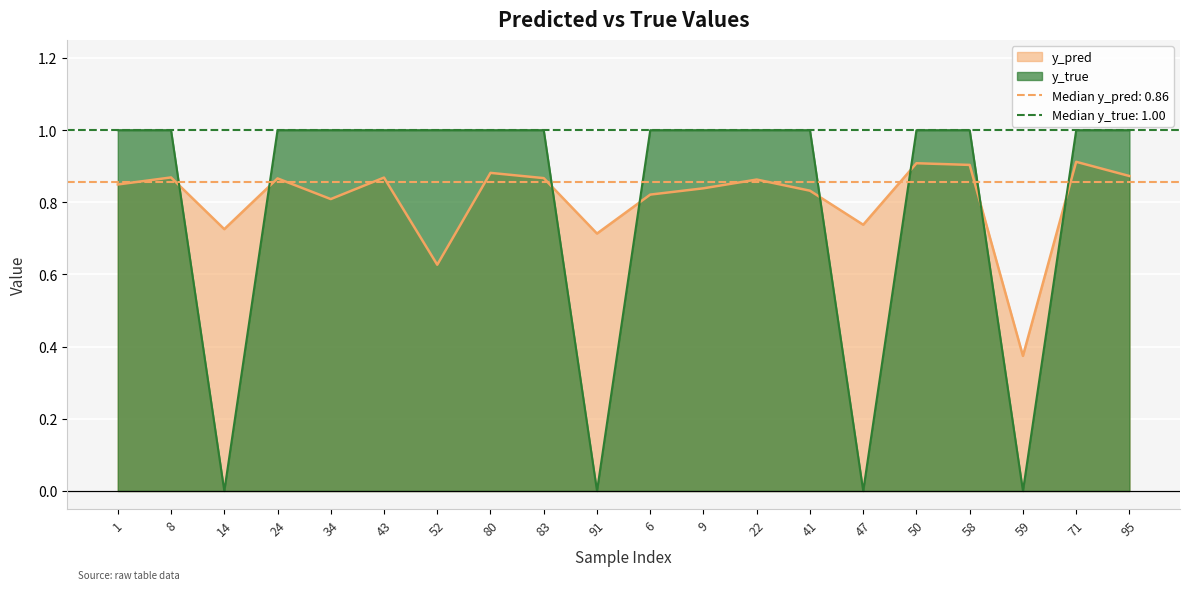

At which category is the sum across all series the highest?

71